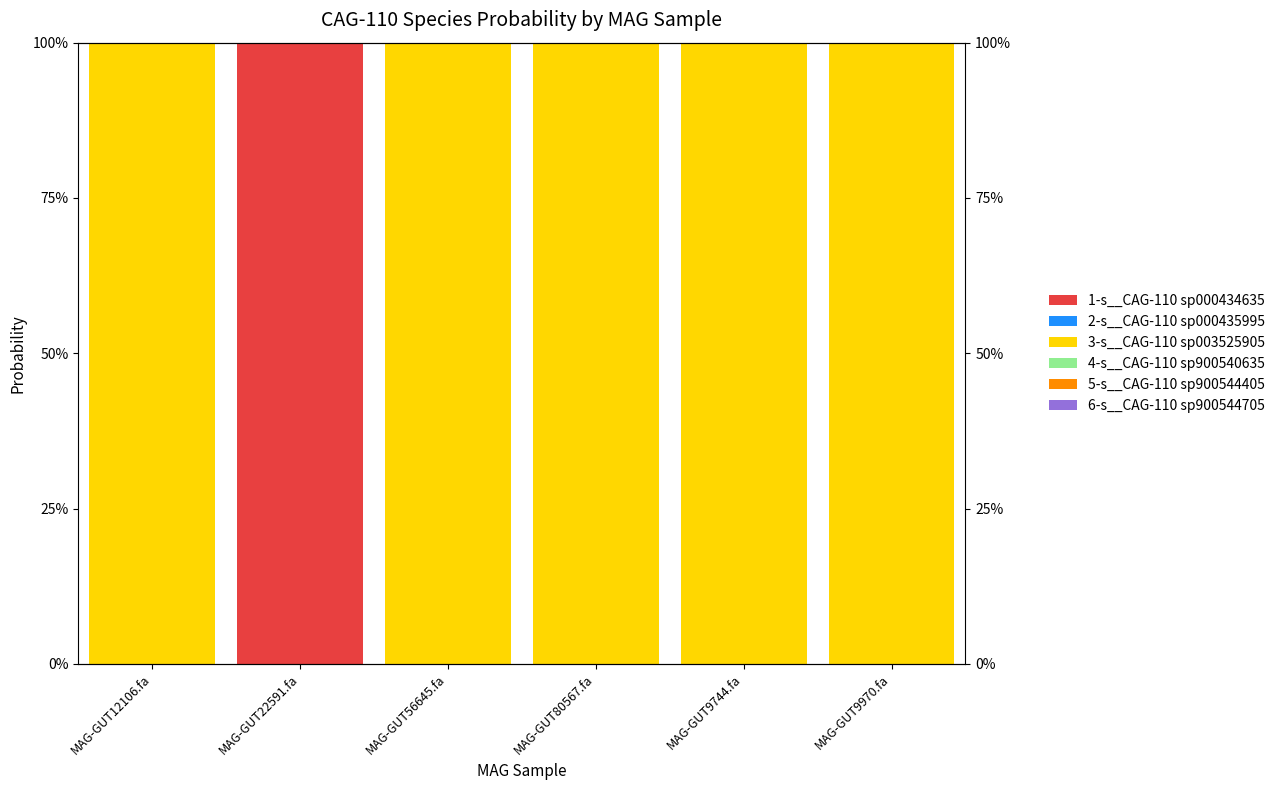

Which series has the largest range (max minus min)?

3-s__CAG-110 sp003525905